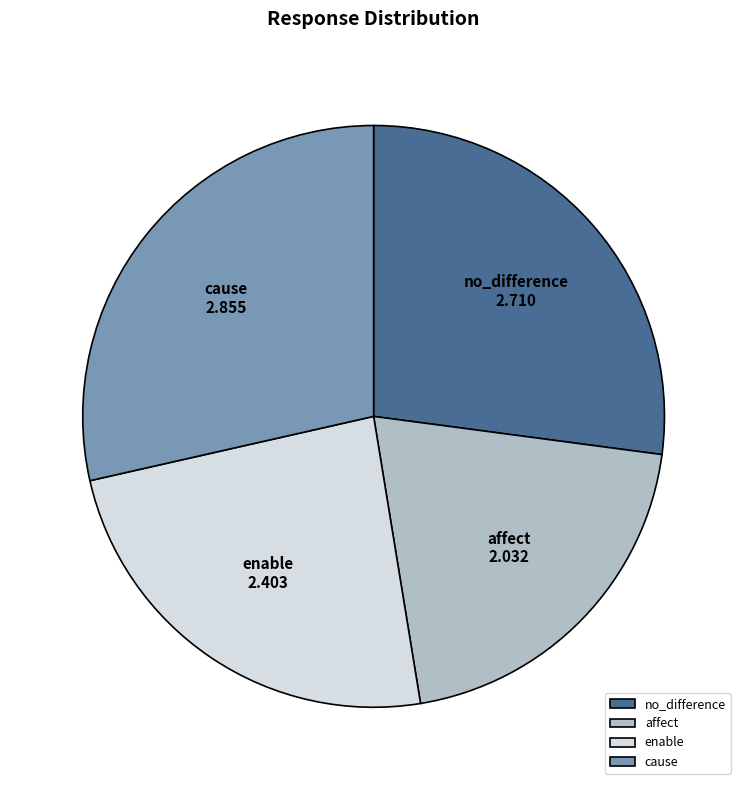

How many slices are in this pie chart?

4